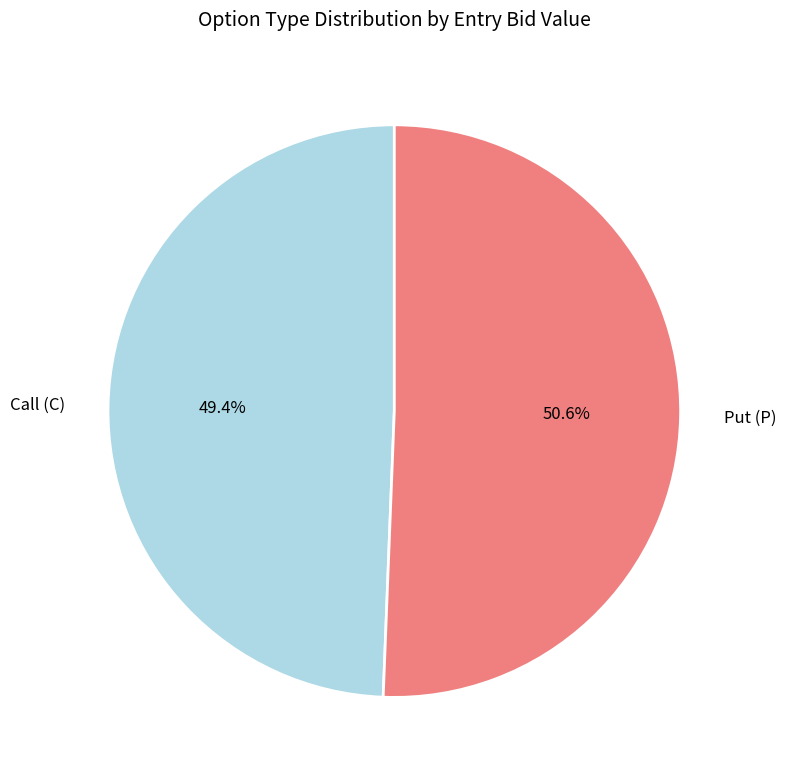

Rank the categories by value from highest to lowest.

Put (P), Call (C)